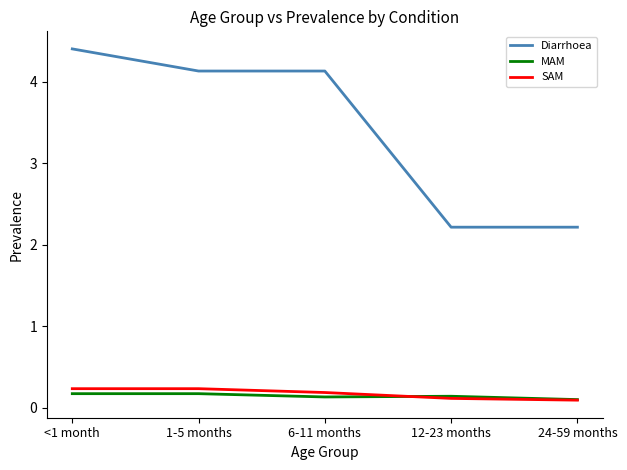

Is the value of MAM at 1-5 months greater than the value of SAM at 1-5 months?

No